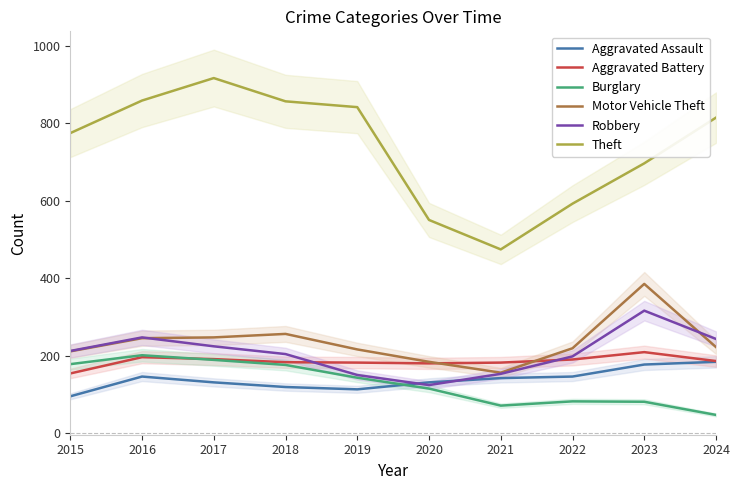

What is the lowest value of the Motor Vehicle Theft series?

156